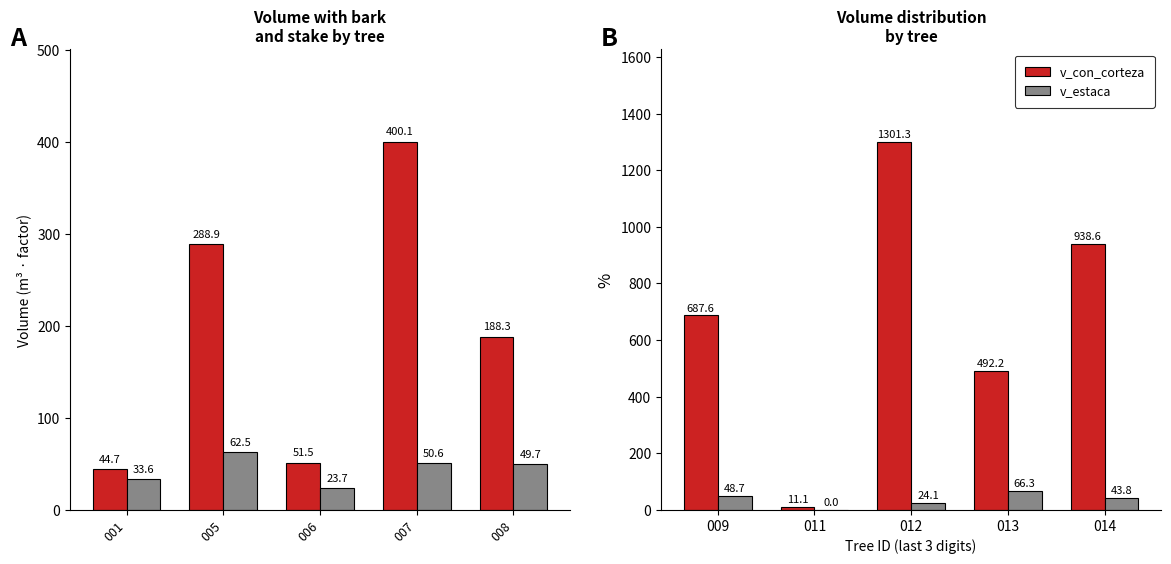

What is the average value of the v_con_corteza series?

686.2